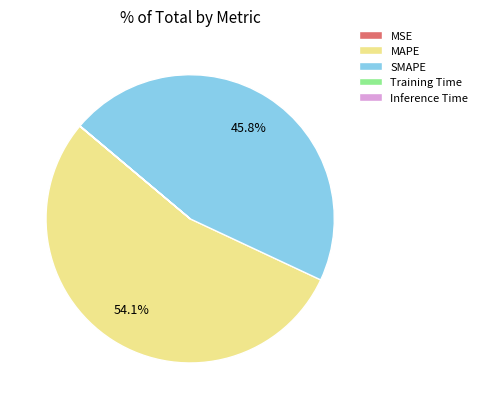

Which category has the biggest portion of the pie?

MAPE